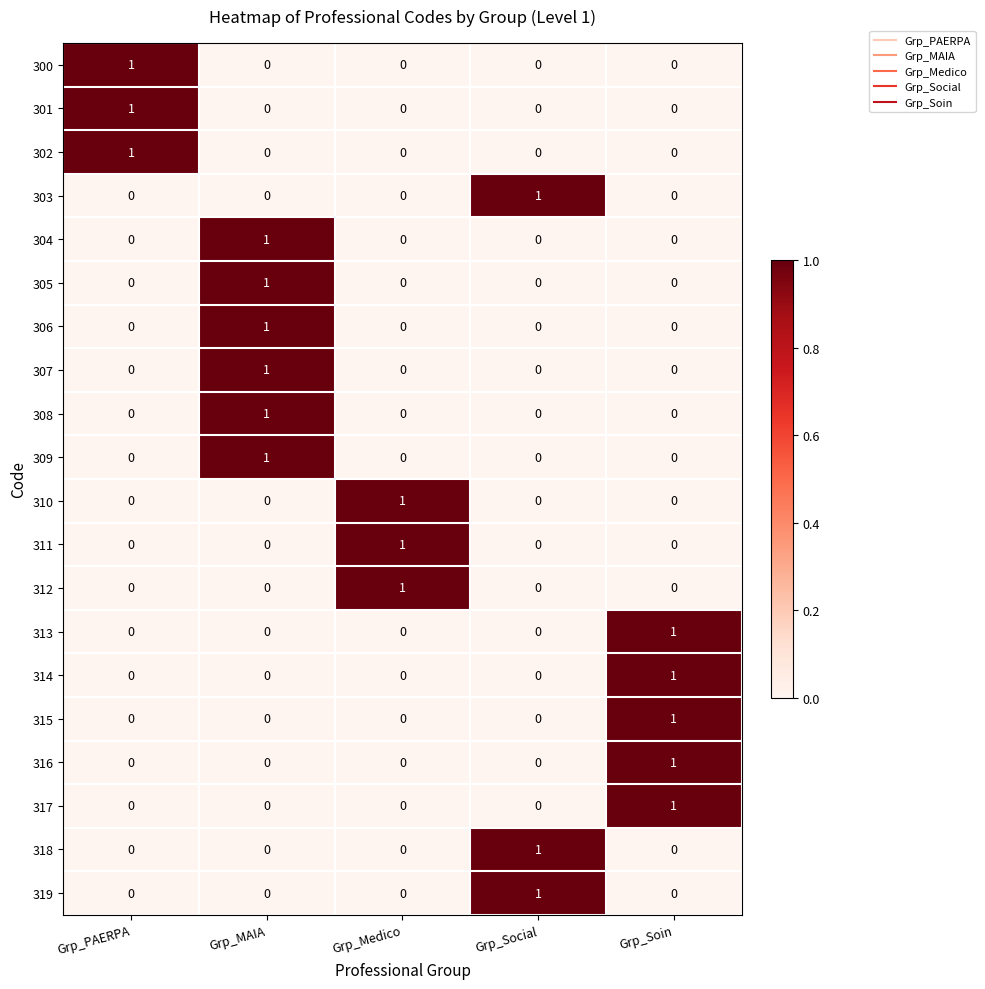

True or false: 310 has a value of 0 at Grp_Soin.

True